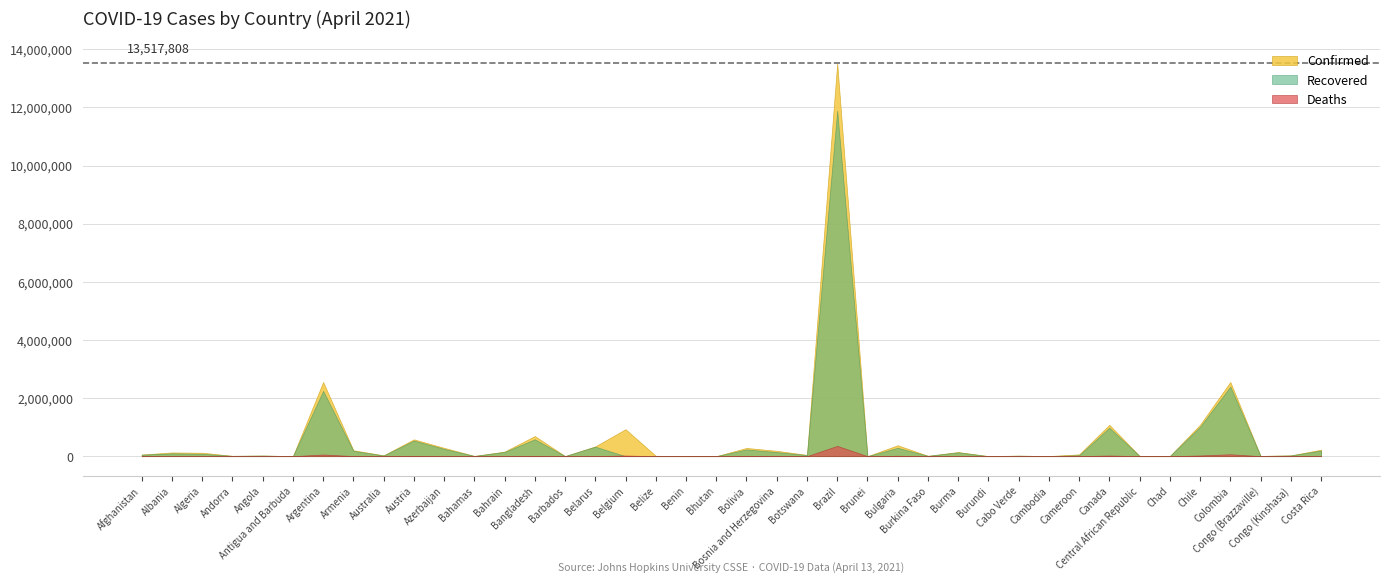

True or false: Recovered has more than 1 interior local peaks.

True